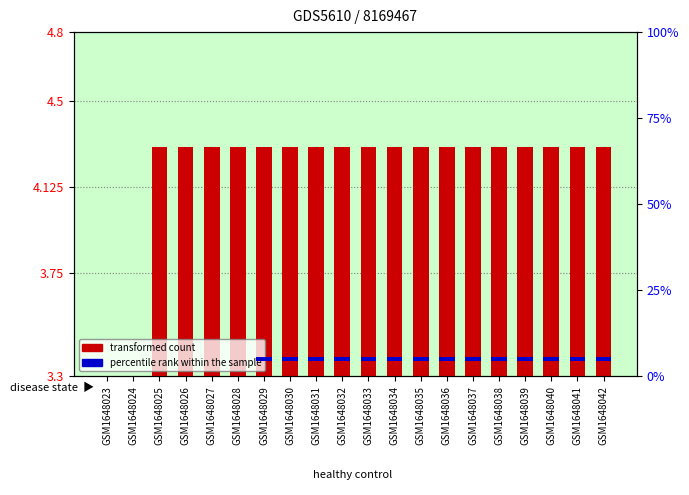

Reading left to right, list all the values displayed in this chart.

transformed count: GSM1648023=3.3	GSM1648024=3.3	GSM1648025=4.3	GSM1648026=4.3	GSM1648027=4.3	GSM1648028=4.3	GSM1648029=4.3	GSM1648030=4.3	GSM1648031=4.3	GSM1648032=4.3	GSM1648033=4.3	GSM1648034=4.3	GSM1648035=4.3	GSM1648036=4.3	GSM1648037=4.3	GSM1648038=4.3	GSM1648039=4.3	GSM1648040=4.3	GSM1648041=4.3	GSM1648042=4.3
percentile rank within the sample: GSM1648023=0.0	GSM1648024=0.0	GSM1648025=0.0	GSM1648026=0.0	GSM1648027=0.0	GSM1648028=0.0	GSM1648029=1.2	GSM1648030=1.2	GSM1648031=1.2	GSM1648032=1.2	GSM1648033=1.2	GSM1648034=1.2	GSM1648035=1.2	GSM1648036=1.2	GSM1648037=1.2	GSM1648038=1.2	GSM1648039=1.2	GSM1648040=1.2	GSM1648041=1.2	GSM1648042=1.2